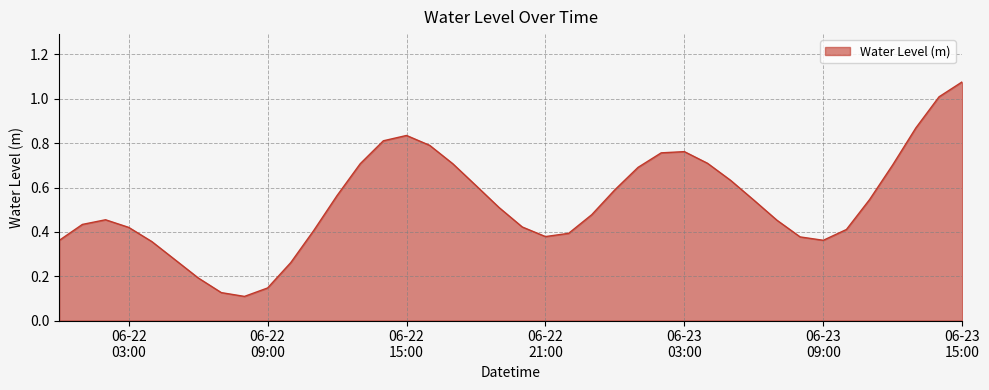

What is the difference between the maximum and minimum values?

1.0